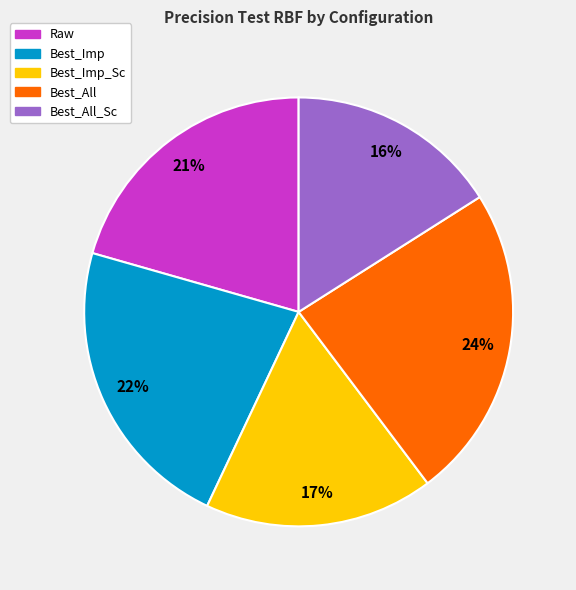

Is there a majority slice in this chart?

No